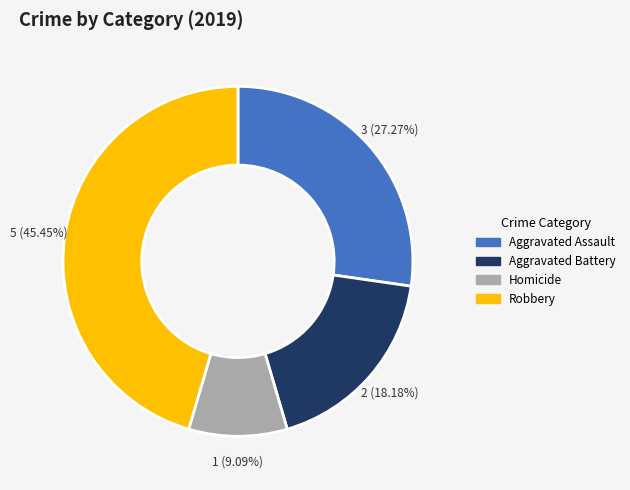

Is there a majority slice in this chart?

No